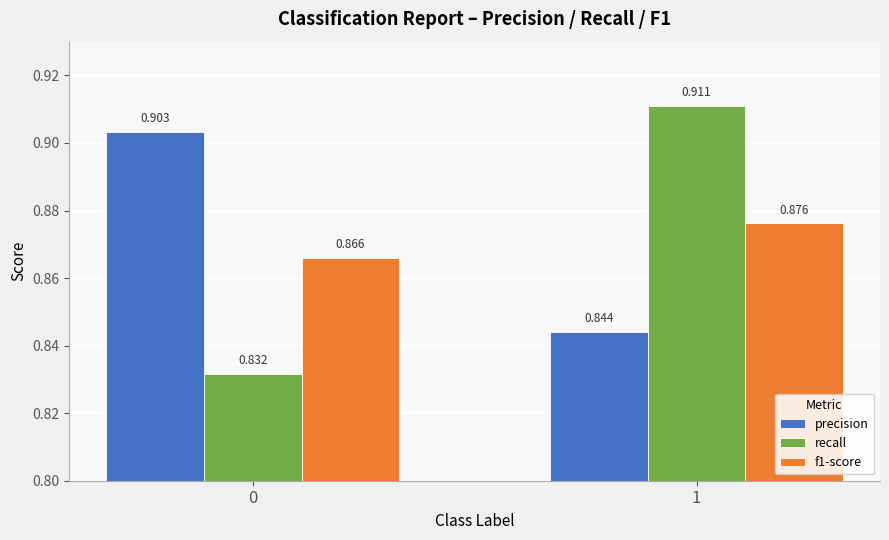

How many bars are there in each group?

3